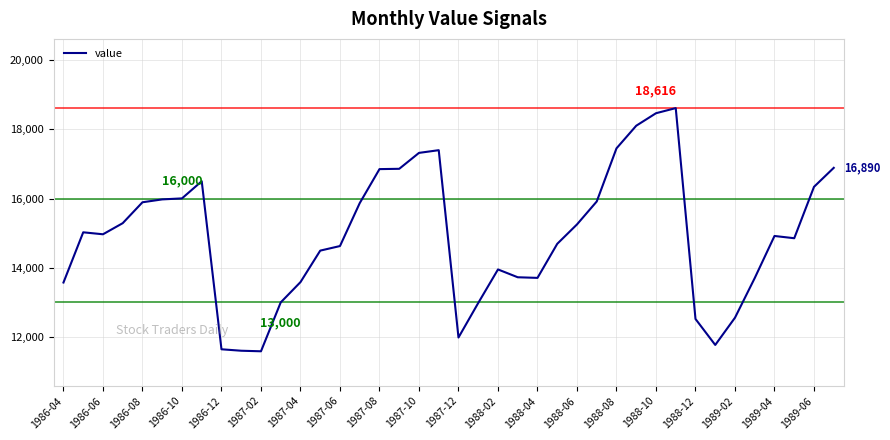

What is the greatest value displayed?

18616